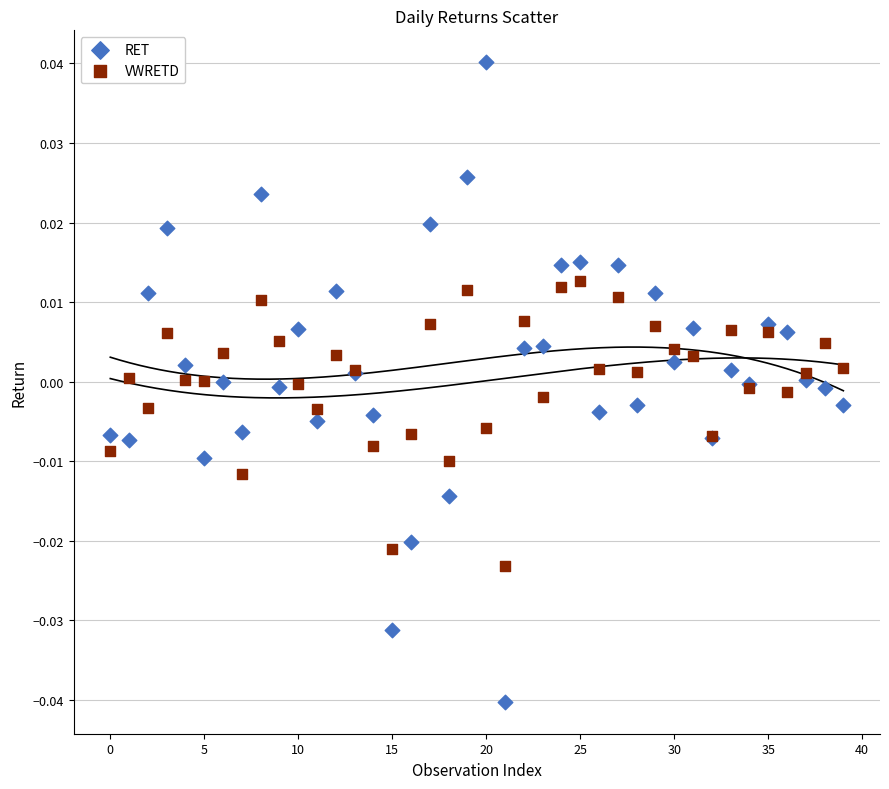

Which series has the widest spread of Y values?

RET